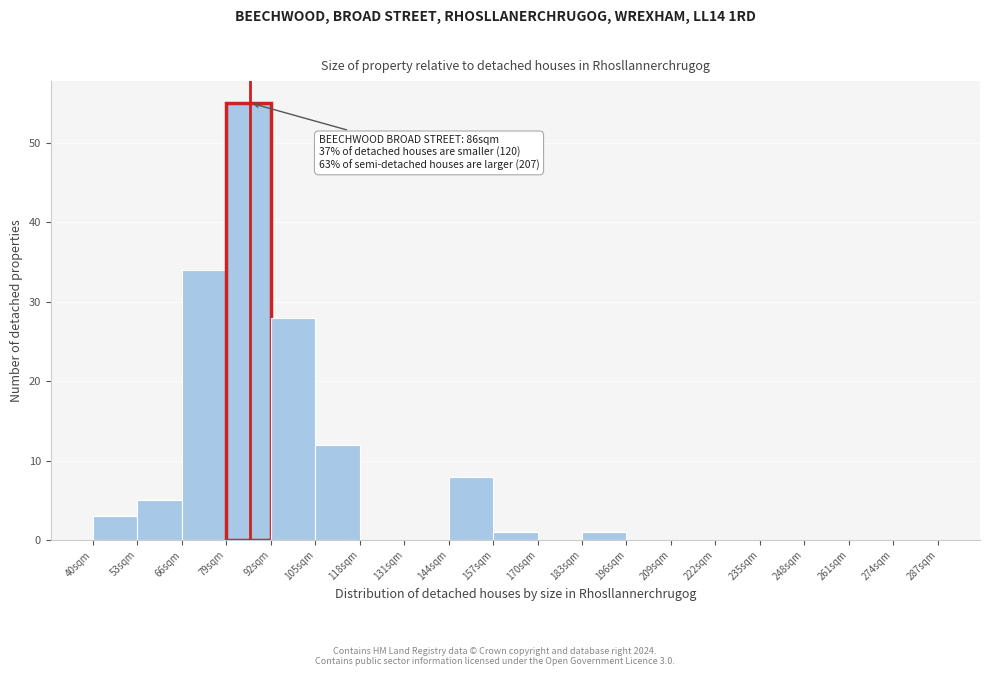

Which range on the x-axis has the tallest bar?

79 to 92